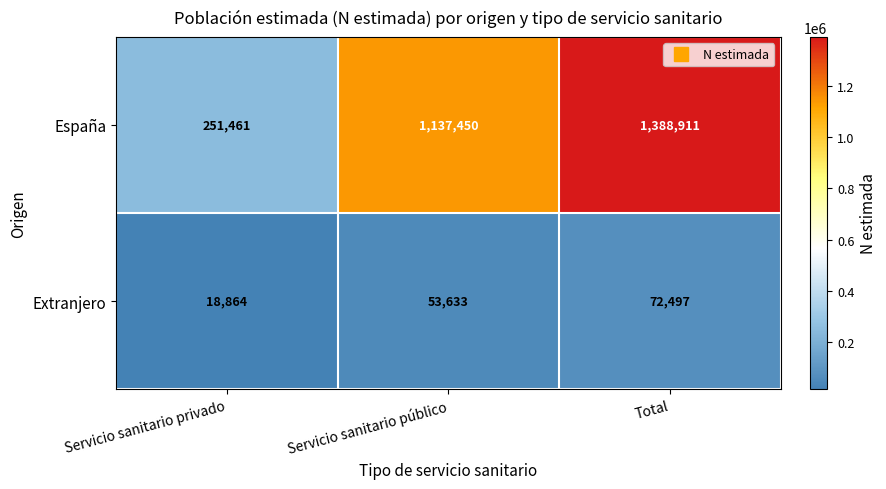

Which series has the largest range (max minus min)?

España